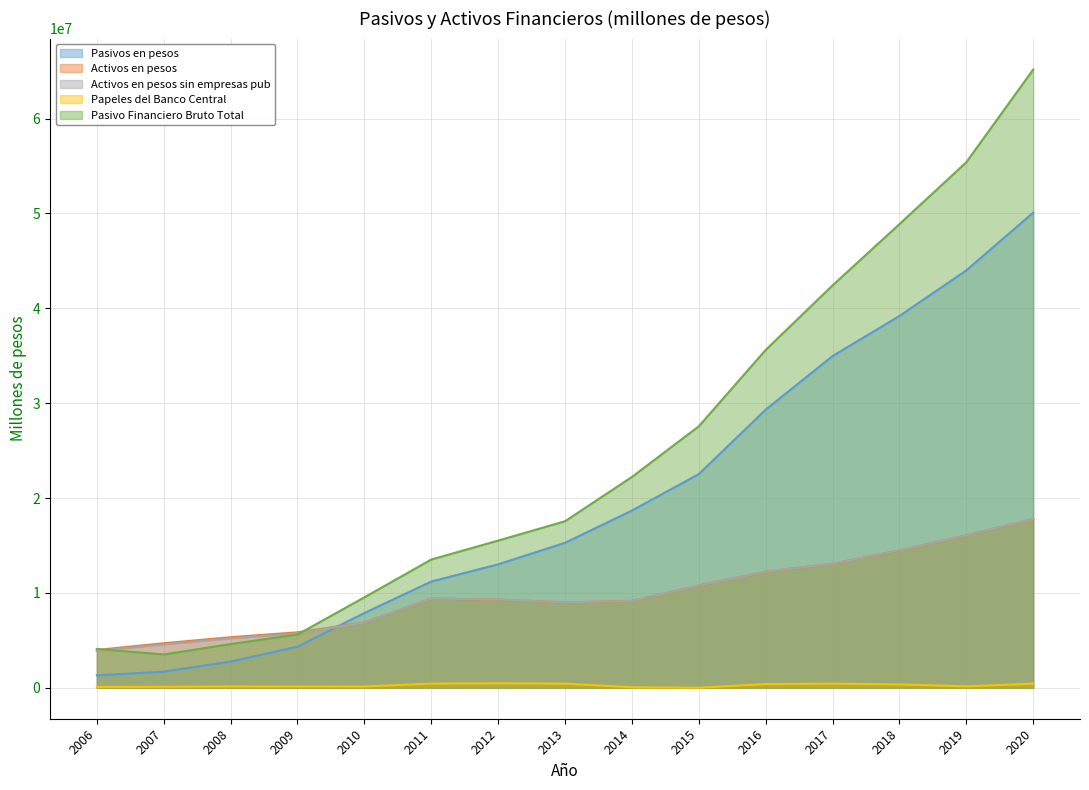

True or false: Pasivo Financiero Bruto Total has a value of 32153984 at 2014.

False